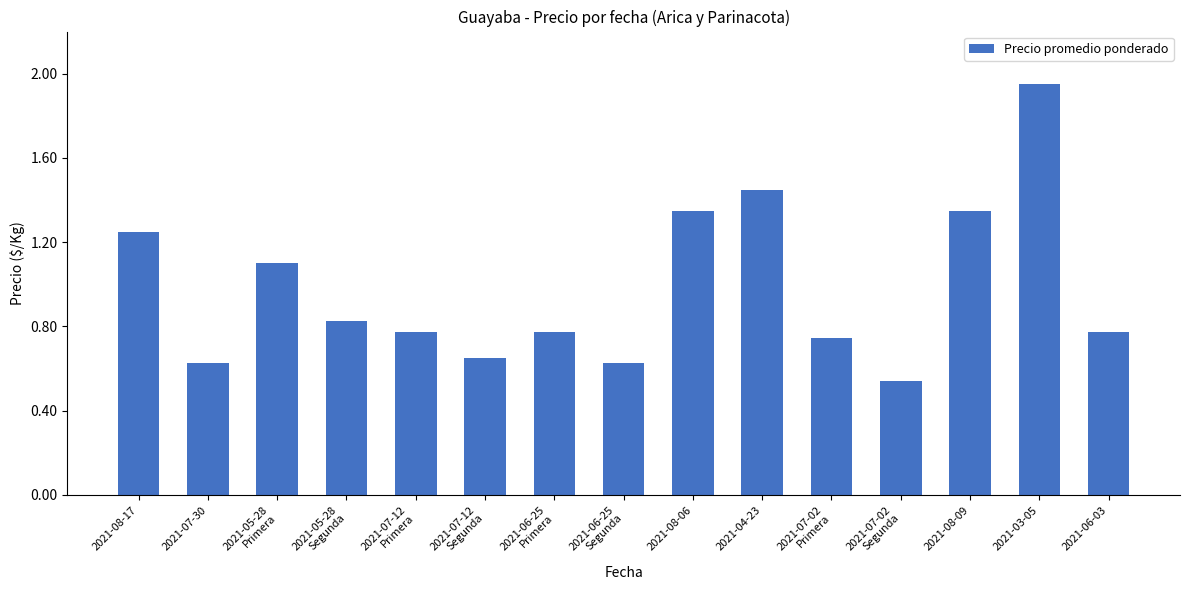

Where is the data nearest to the value 1246?

2021-08-17